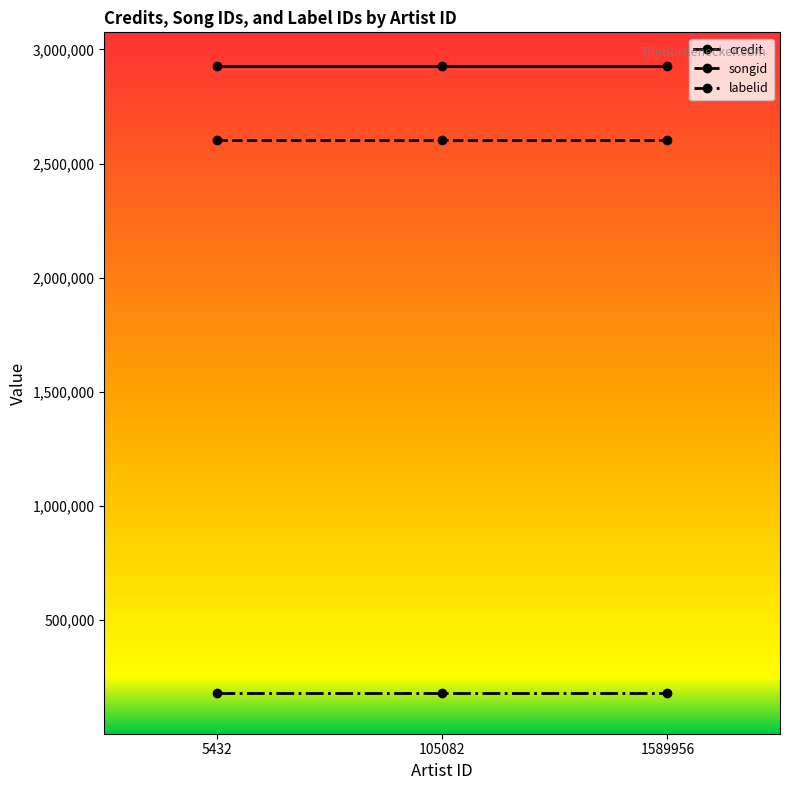

Reading left to right, what are all the values shown in this chart?

credit: 2928696	2928696	2928696
songid: 2604907	2604907	2604907
labelid: 177322	177322	177322